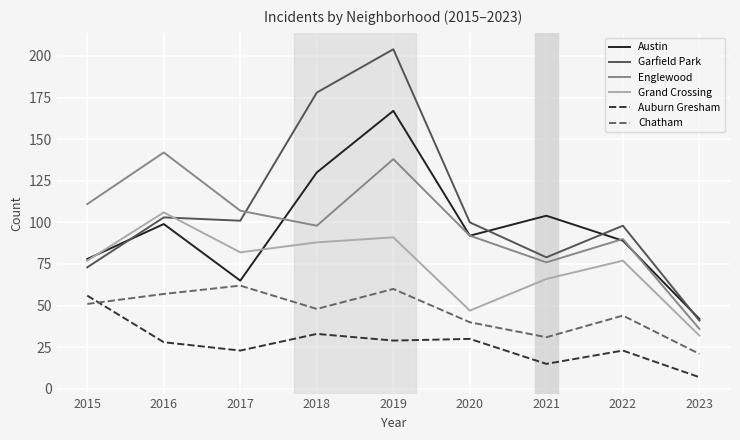

At which label does Garfield Park first exceed 100?

2016